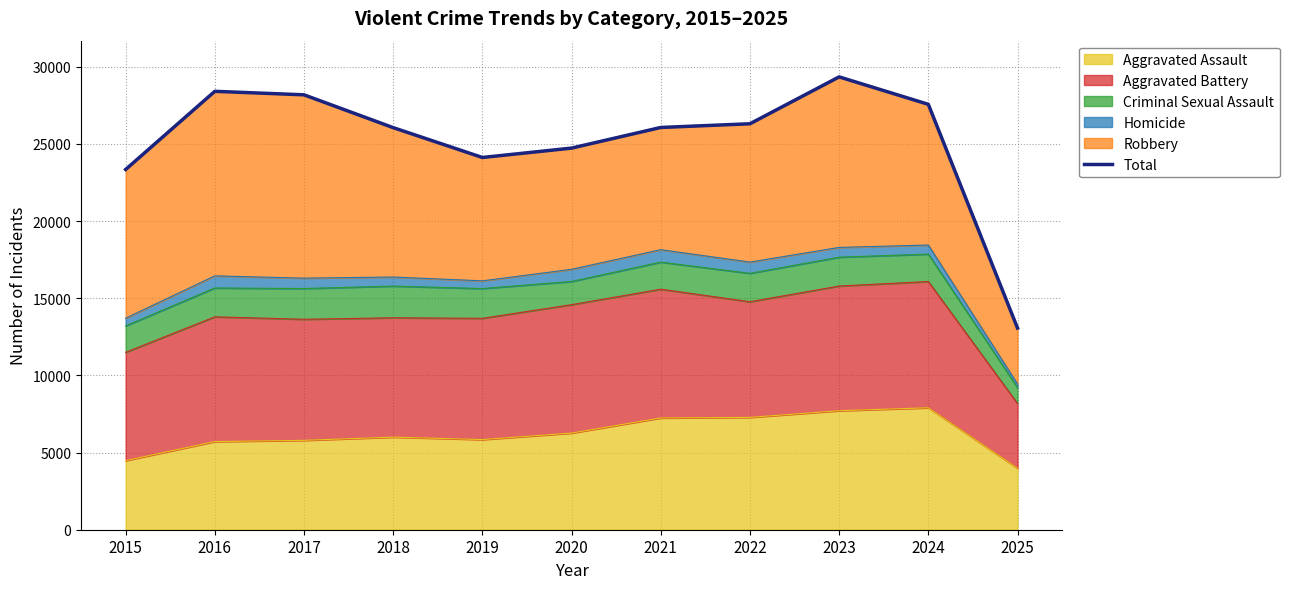

What is the smallest value displayed?

13070